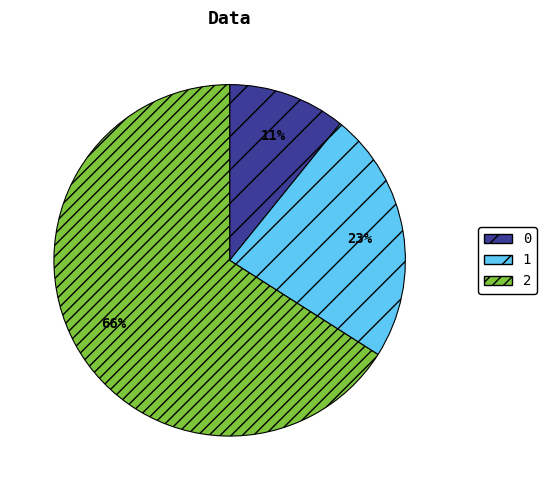

Does any single category account for the majority?

Yes